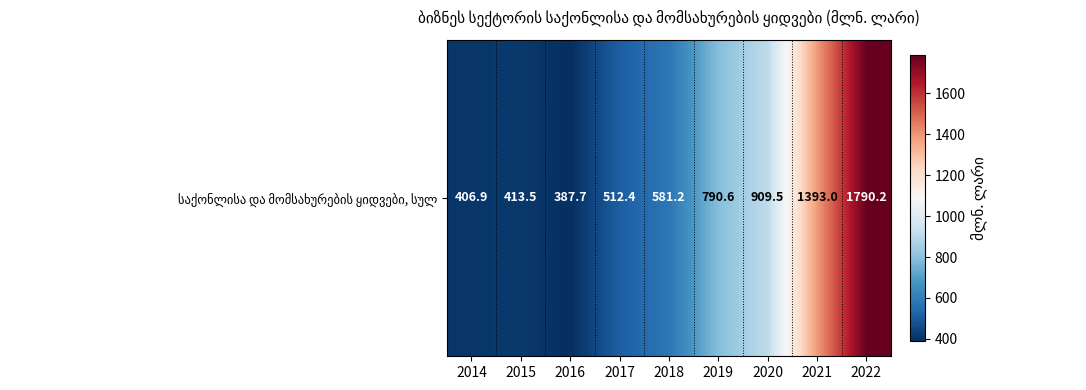

Which category has the lowest value across all series?

2016